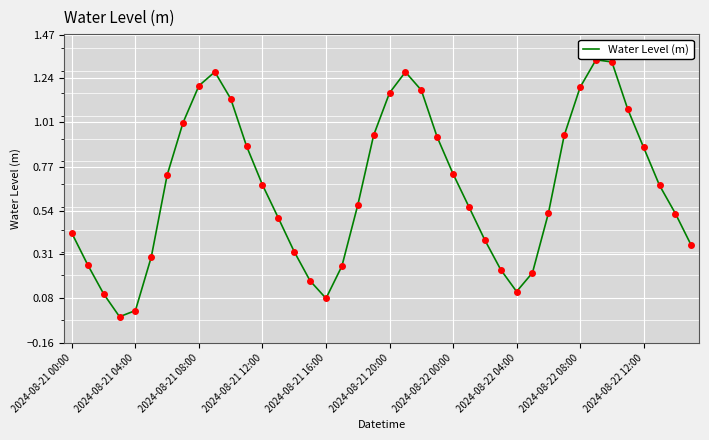

What is the difference between the maximum and minimum values?

1.4